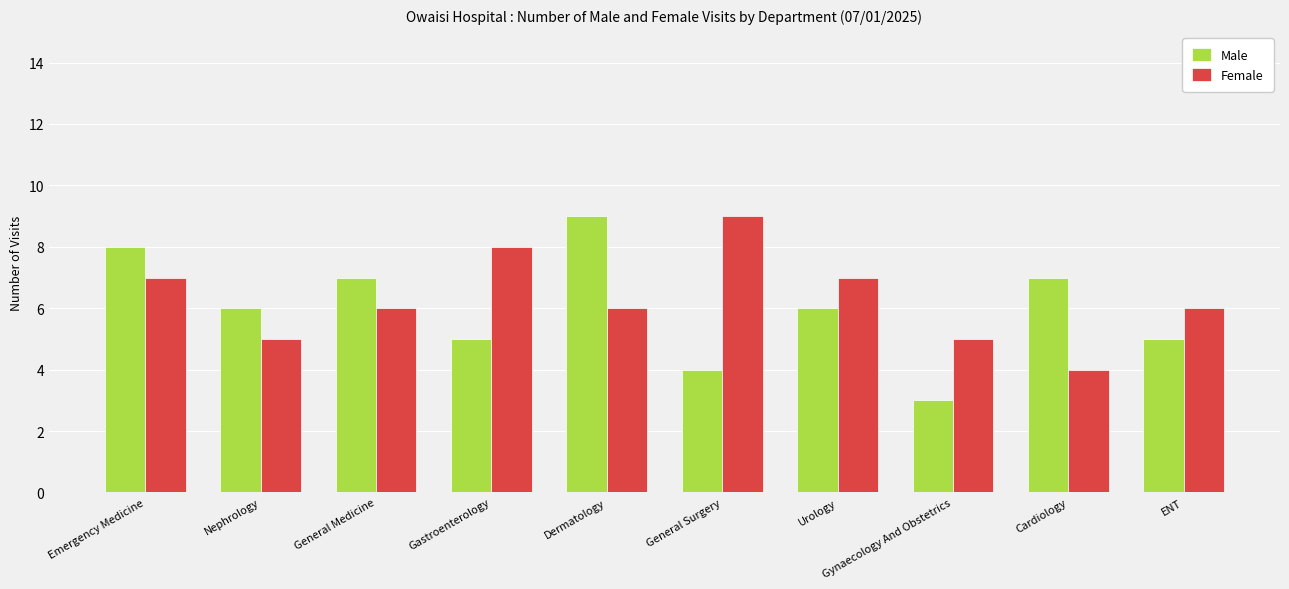

At which category does the chart reach its minimum across all series?

Gynaecology And Obstetrics